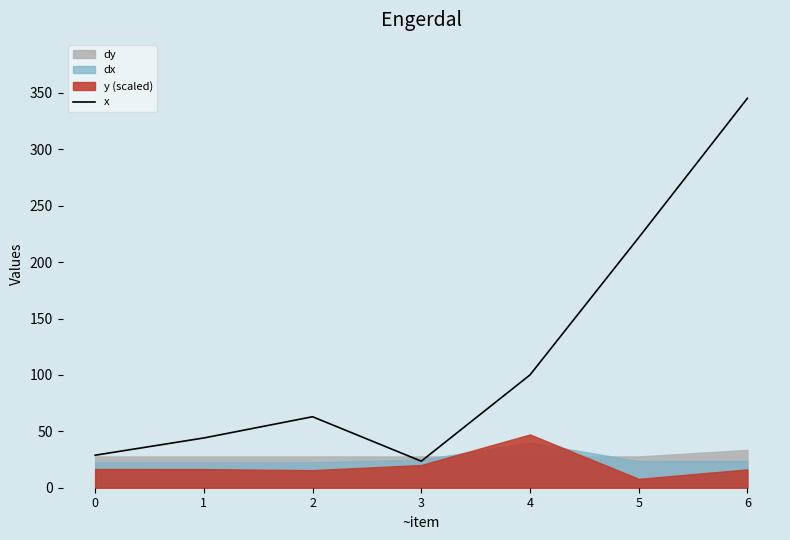

What is the smallest value displayed?

23.5